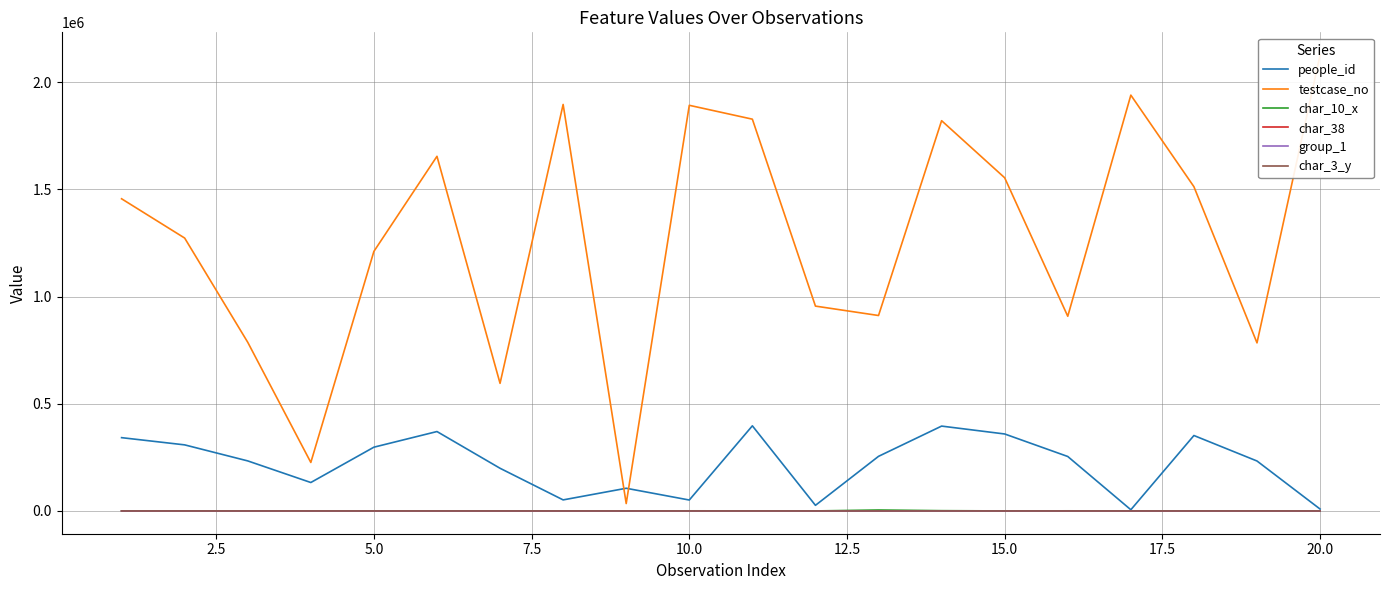

True or false: group_1 has more than 1 interior local peaks.

False